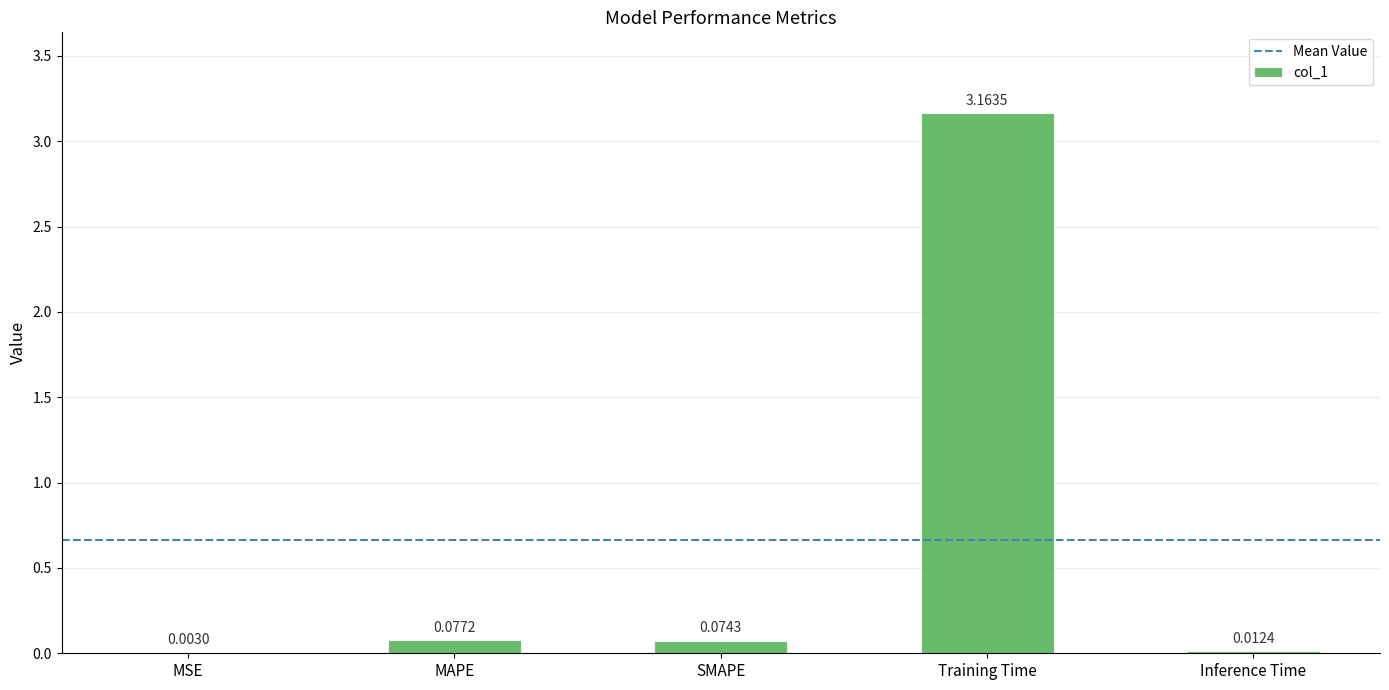

At which label is the value closest to 1?

MAPE